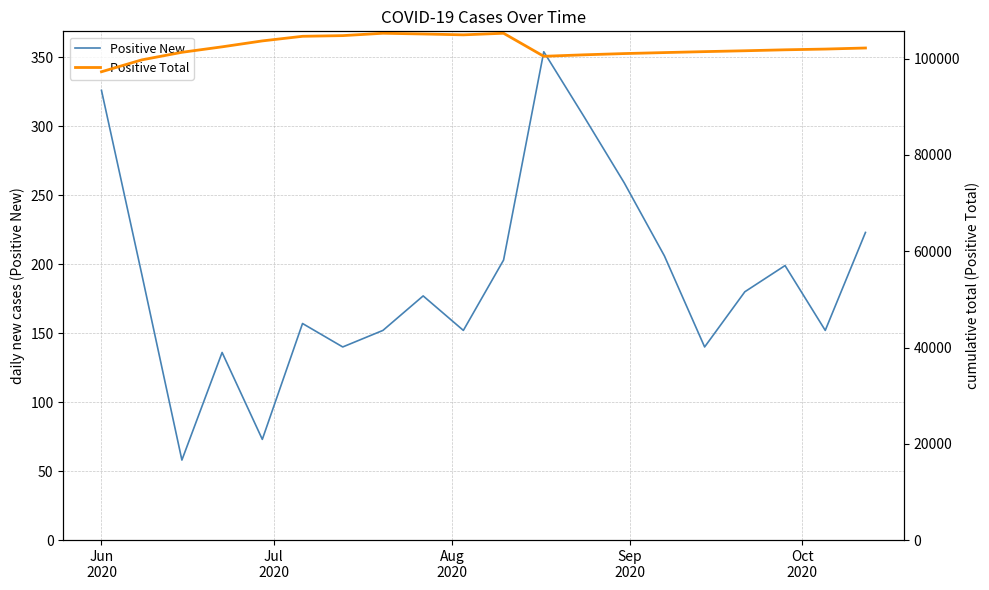

Which series has the widest spread of values?

Positive Total